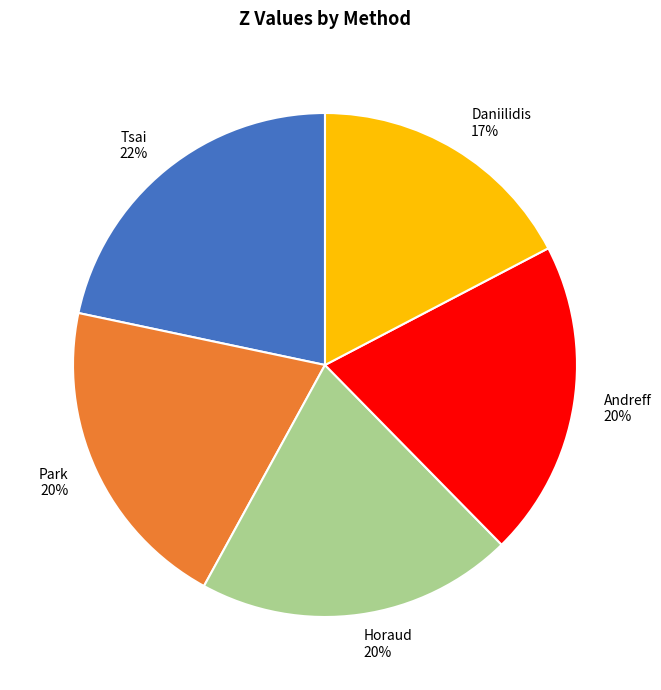

Between Park and Daniilidis, which is larger?

Park